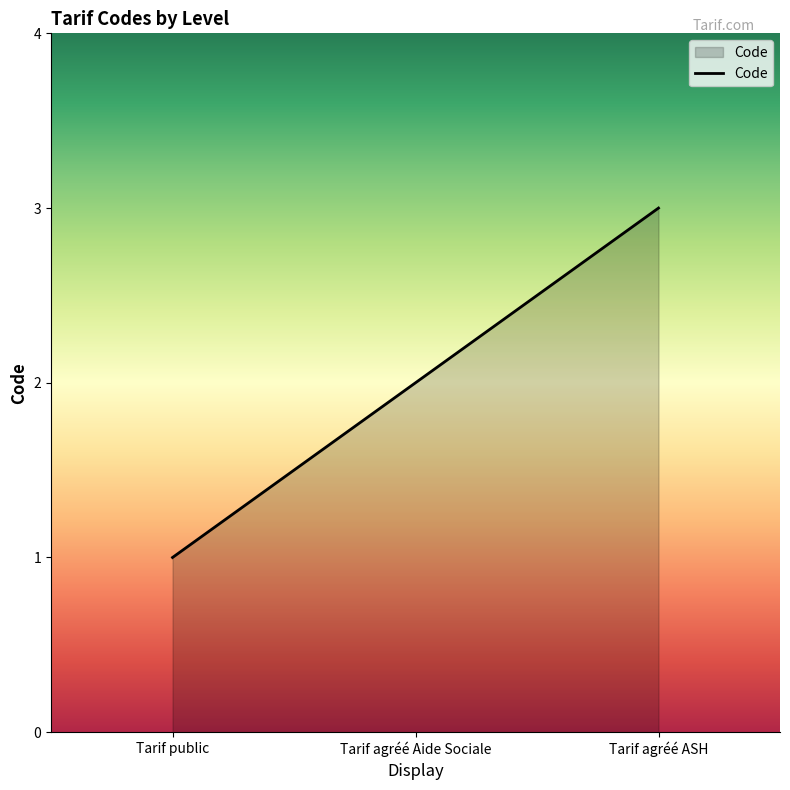

Where is the data nearest to the value 2?

Tarif agréé Aide Sociale